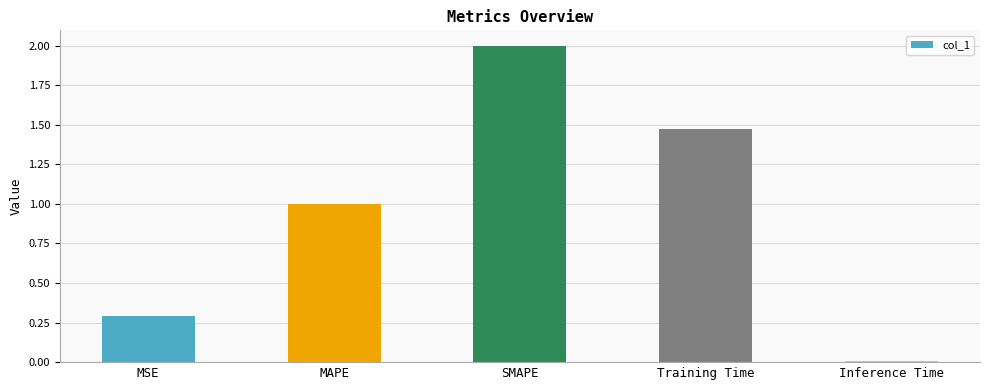

What is the ratio of the value at SMAPE to the value at Training Time?

1.4